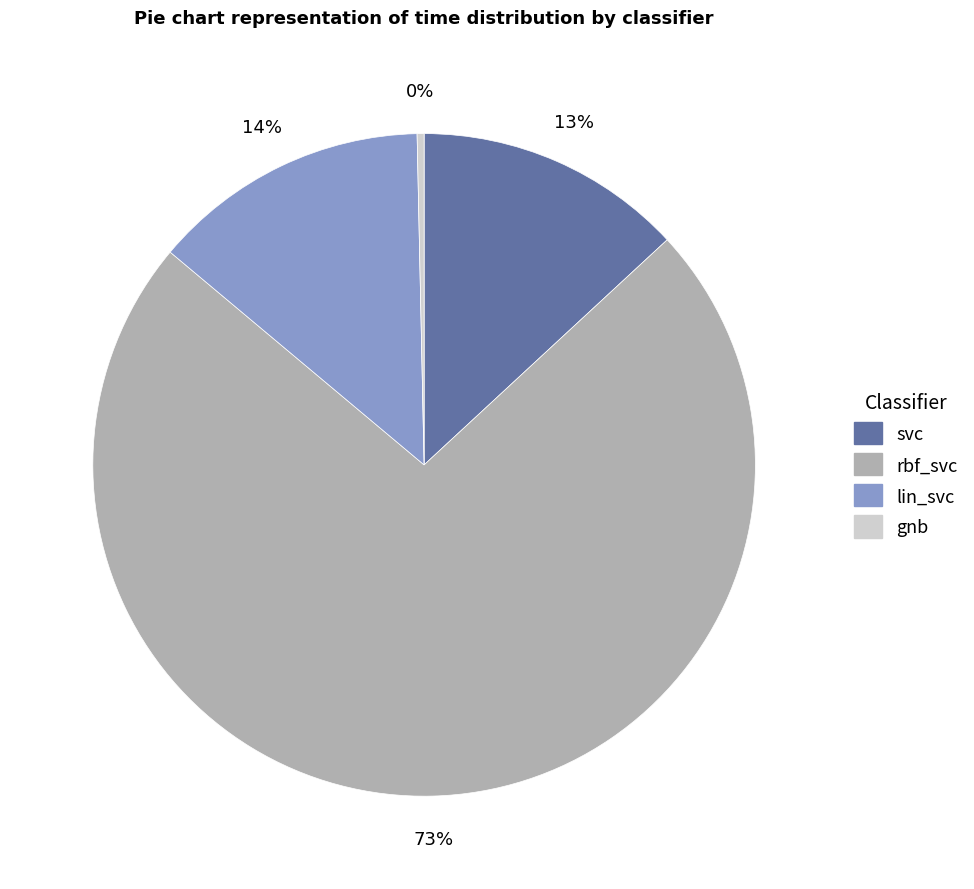

What percentage is the svc slice, to the nearest percent?

13%